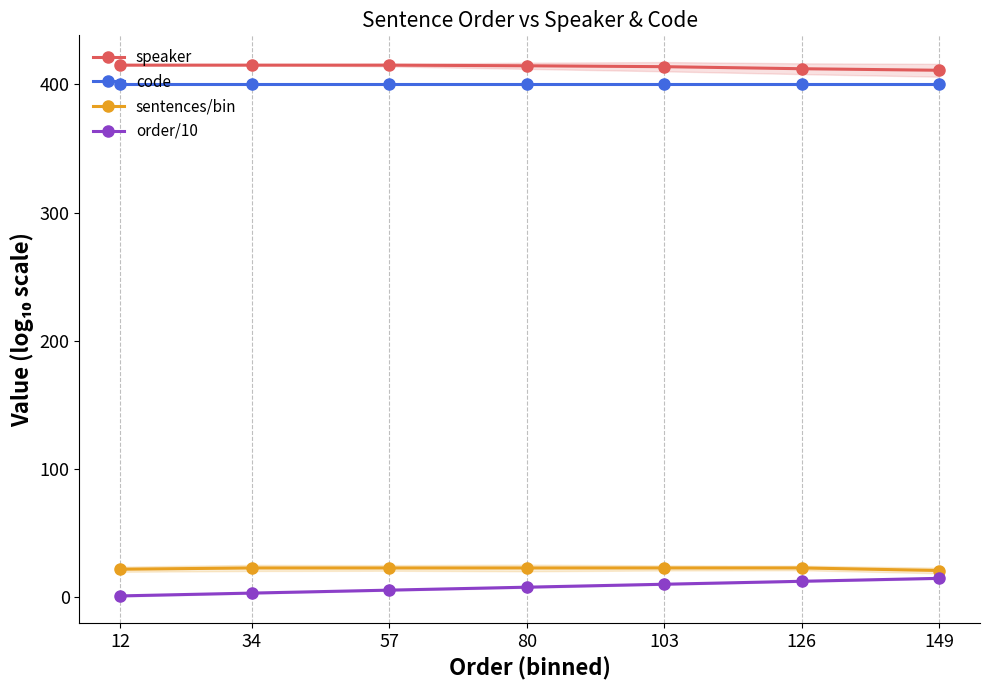

What is the minimum value for speaker?

411.0